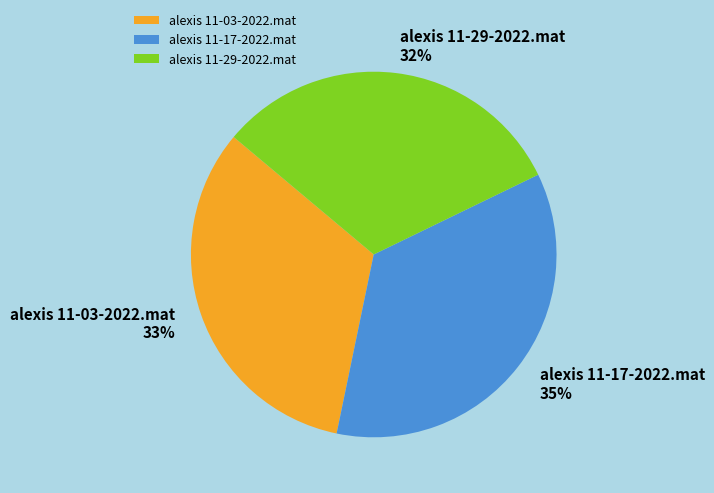

Rank the categories by value from lowest to highest.

alexis 11-29-2022.mat, alexis 11-03-2022.mat, alexis 11-17-2022.mat